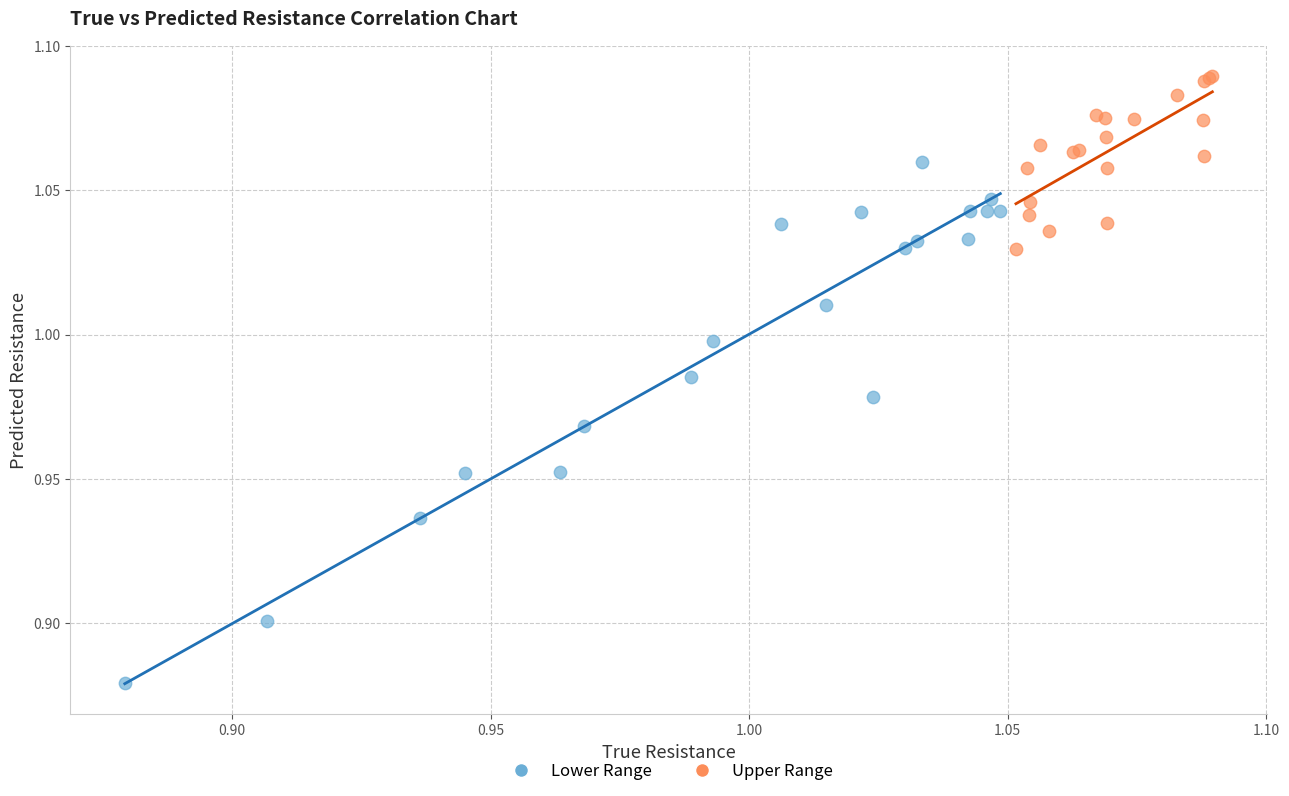

Which series has the largest Y range (max minus min)?

Lower Range